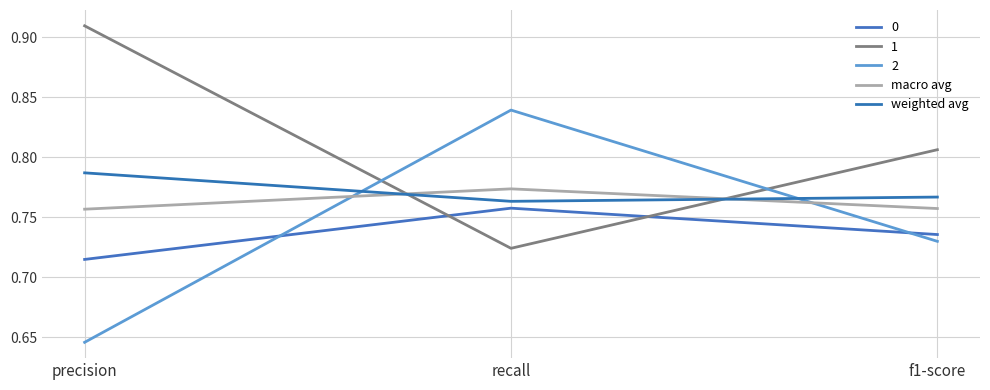

What position from the left is f1-score?

3